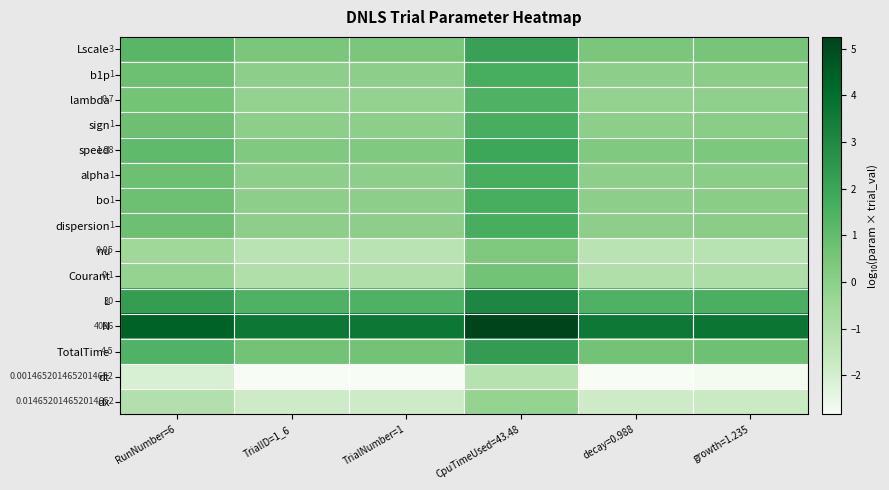

How many positive values does the lambda series have?

2